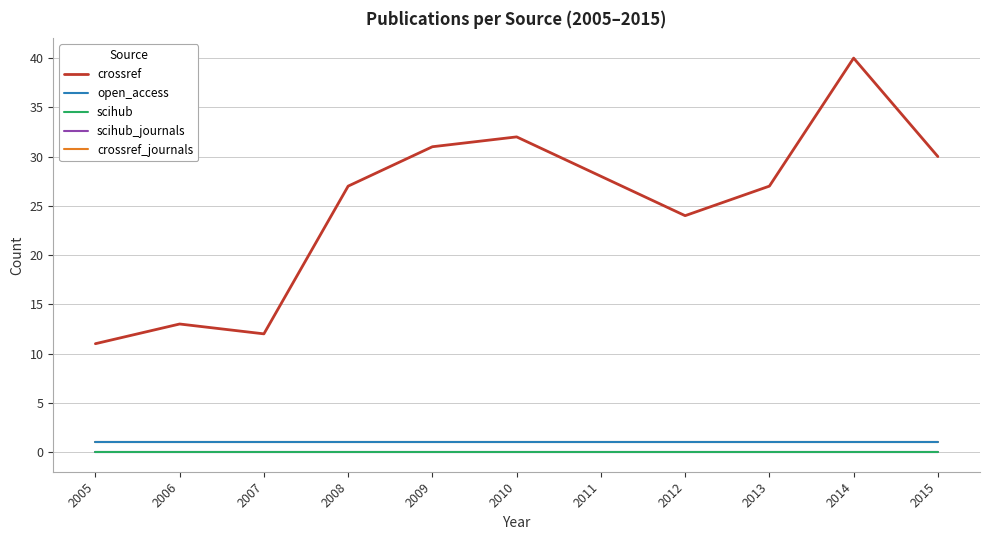

True or false: scihub_journals and open_access intersect in this chart.

False